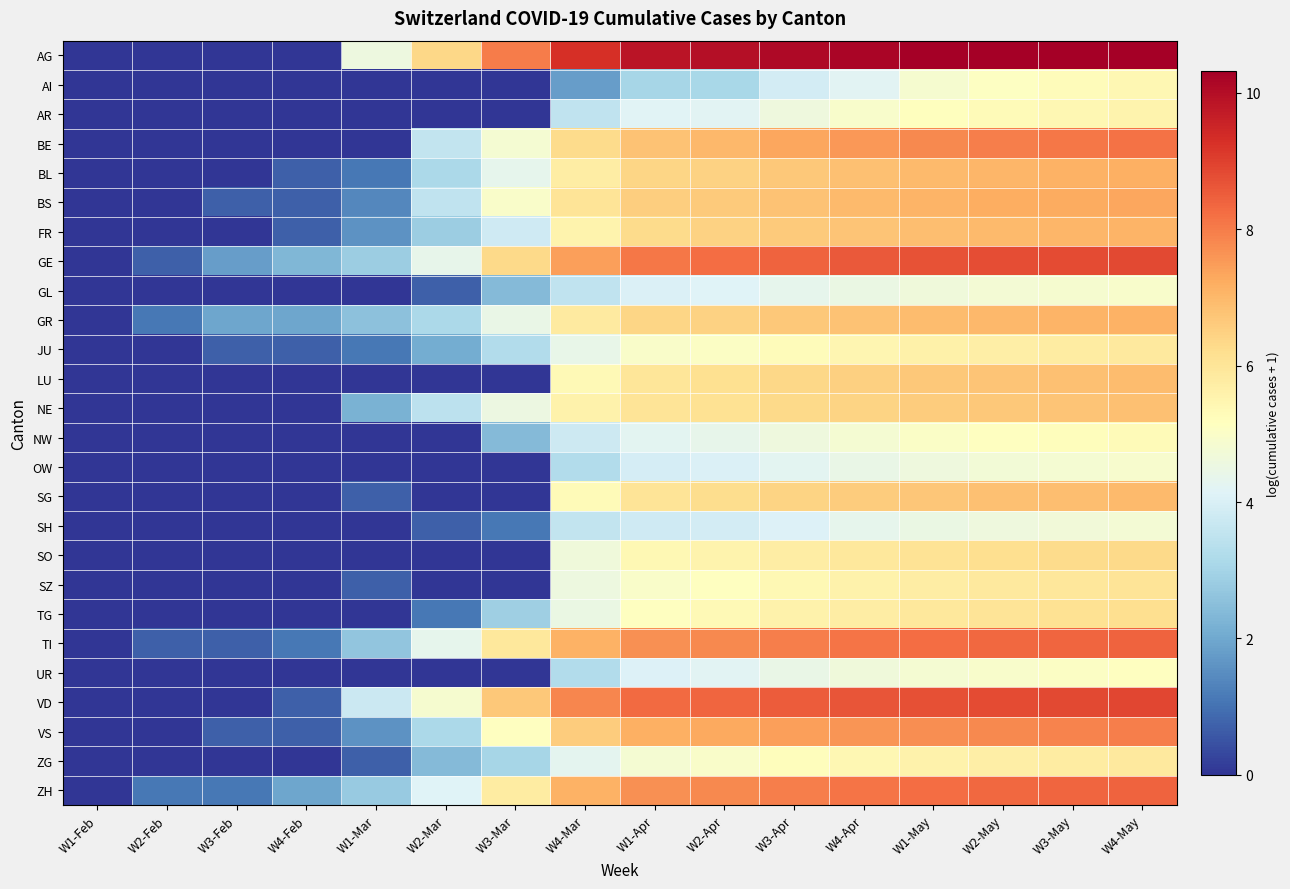

Which series has the largest total across all categories?

AG